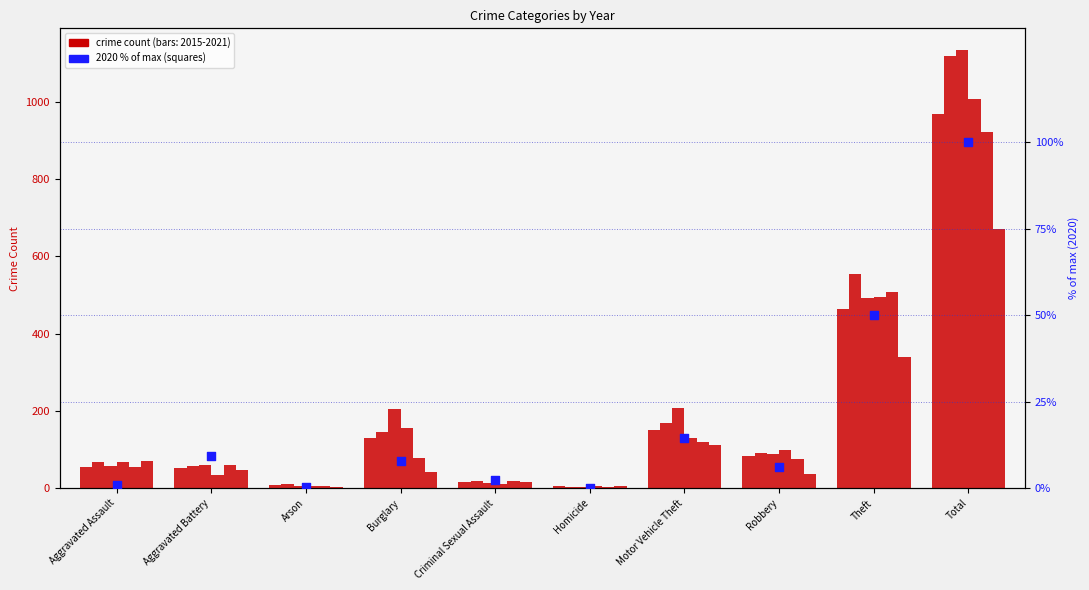

What is the ratio of the value at Robbery to the value at Total?

0.1